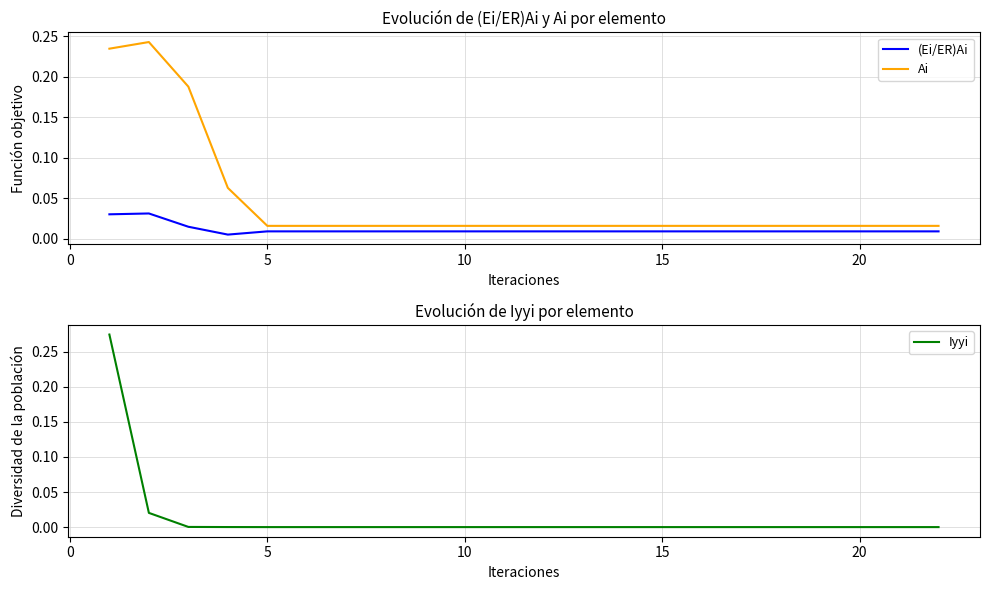

Is it true that Ai equals 0.3 at 5?

False